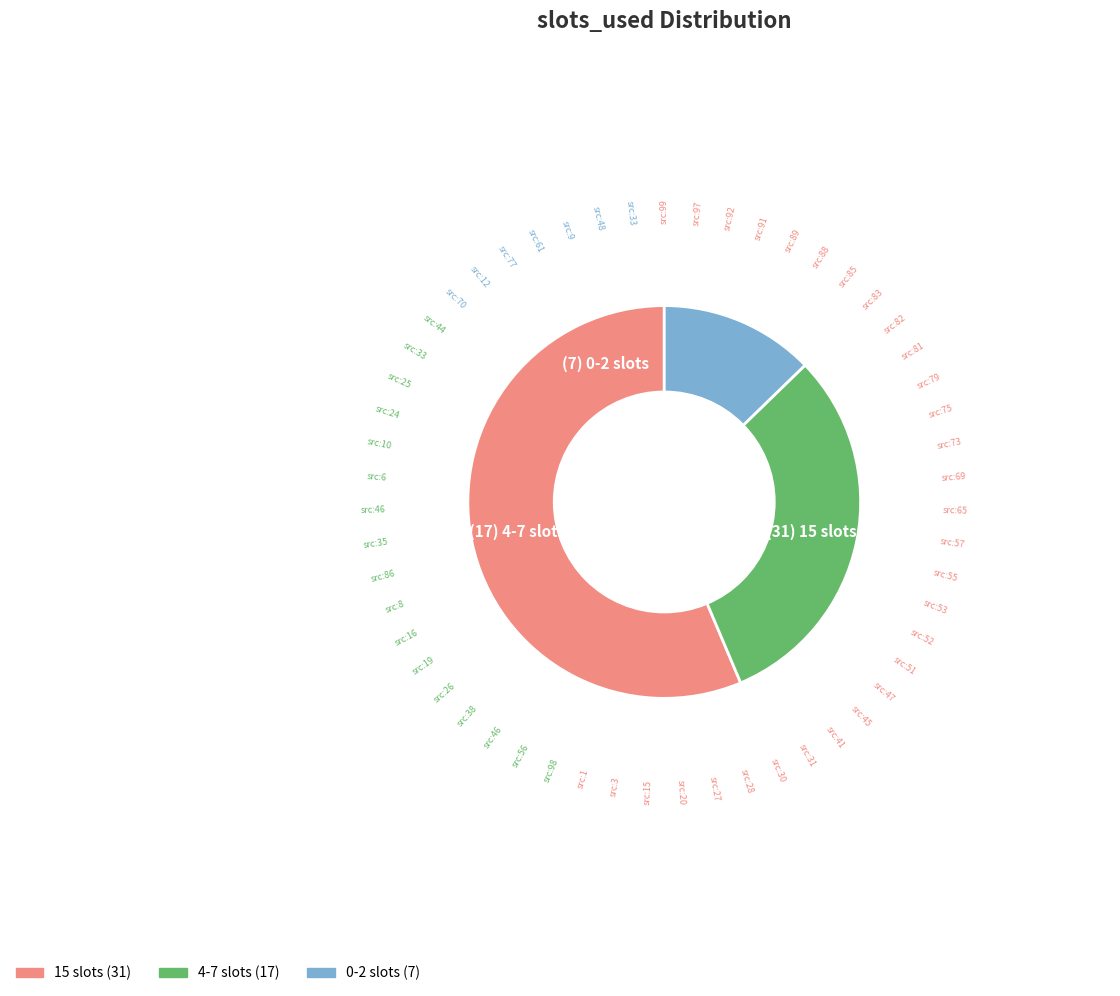

Is there any slice that represents more than half of the pie?

Yes